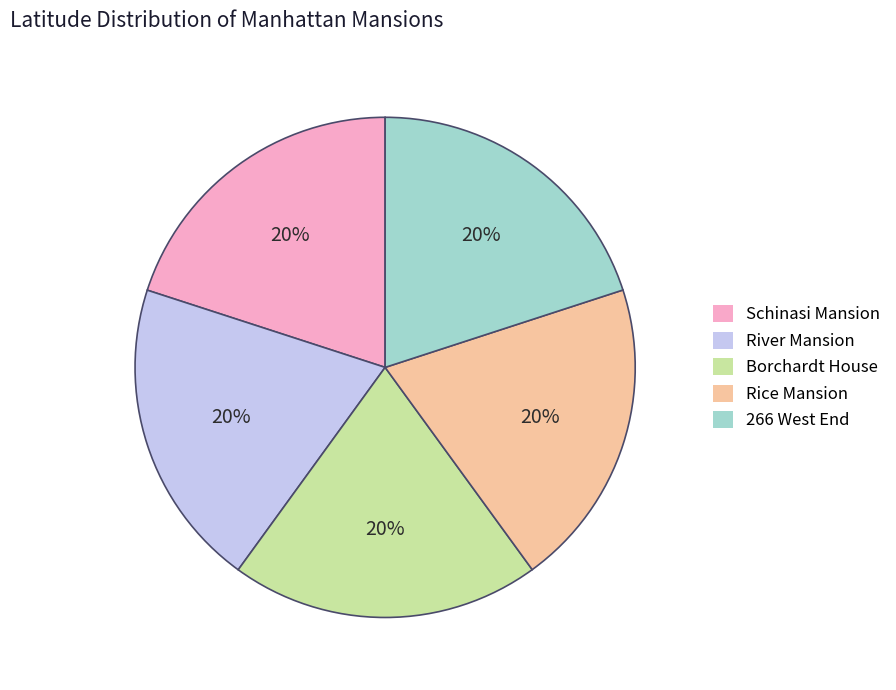

Do Borchardt House and 266 West End together represent more than half of the pie?

No